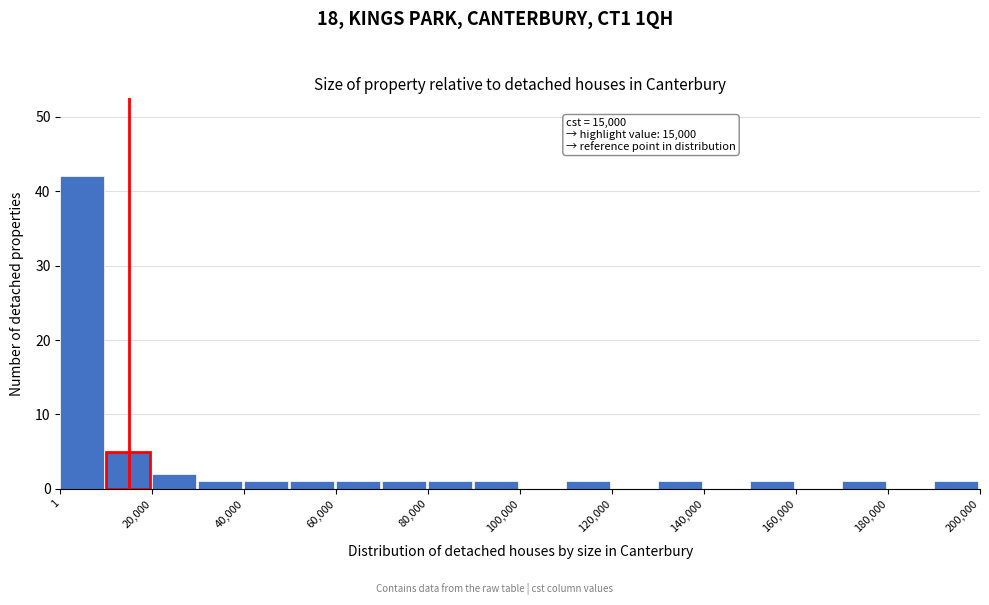

Over which range of the x-axis is the bar tallest?

0 to 10000